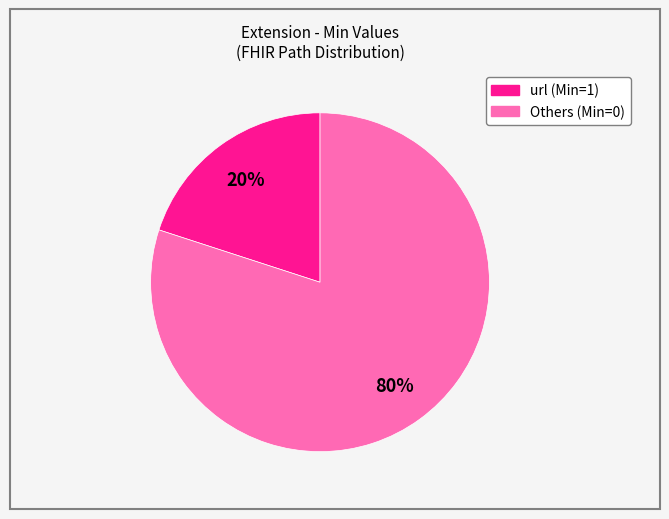

How many segments does this pie chart have?

2